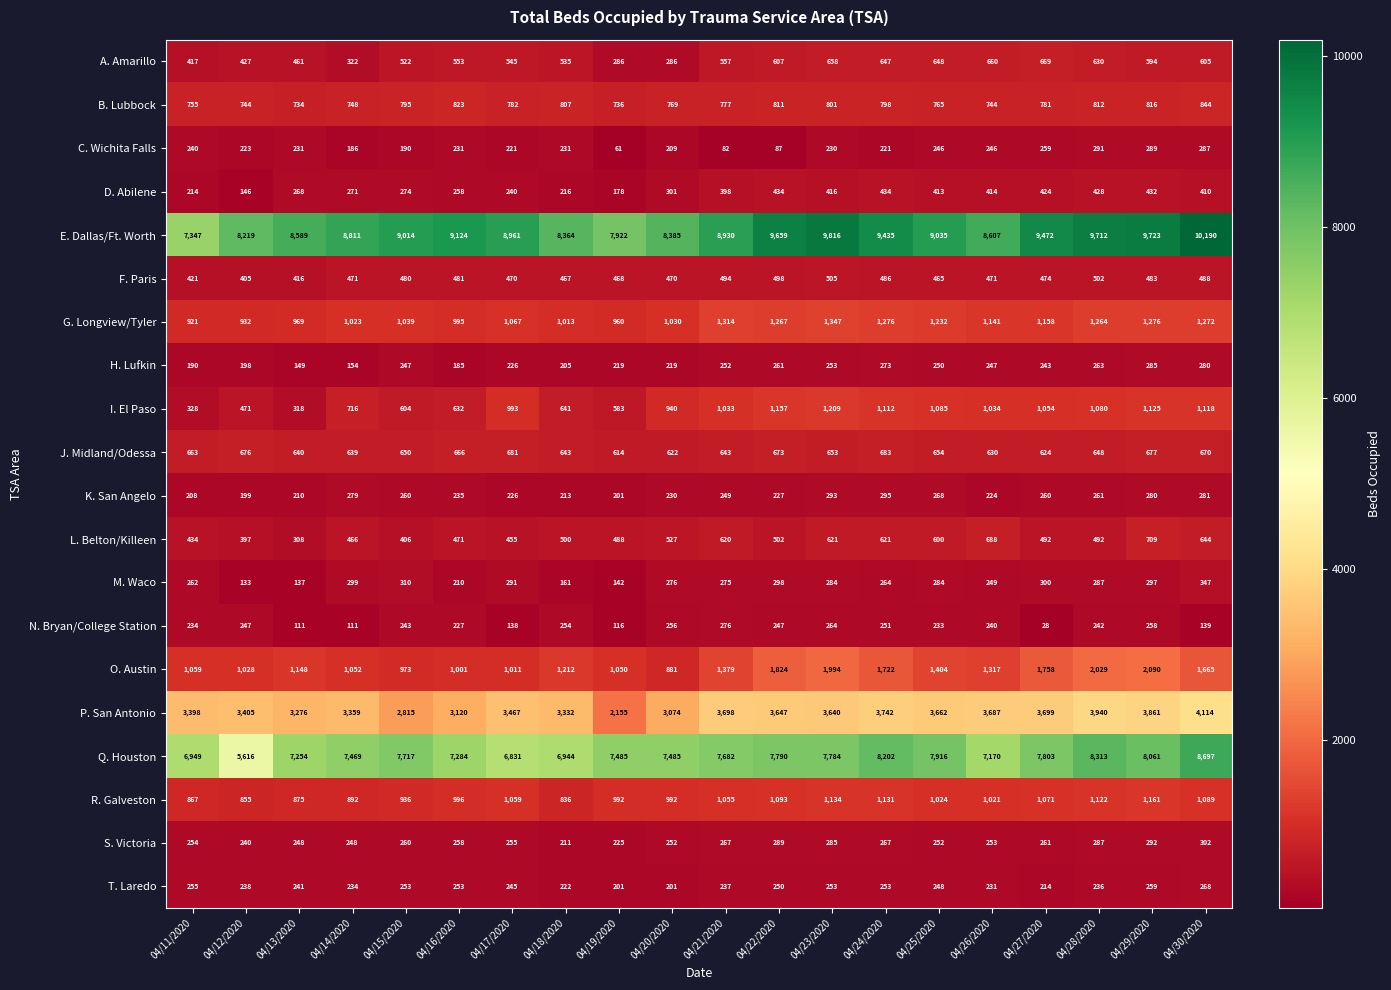

Rank the categories by P. San Antonio value from lowest to highest.

04/19/2020, 04/15/2020, 04/20/2020, 04/16/2020, 04/13/2020, 04/18/2020, 04/14/2020, 04/11/2020, 04/12/2020, 04/17/2020, 04/23/2020, 04/22/2020, 04/25/2020, 04/26/2020, 04/21/2020, 04/27/2020, 04/24/2020, 04/29/2020, 04/28/2020, 04/30/2020